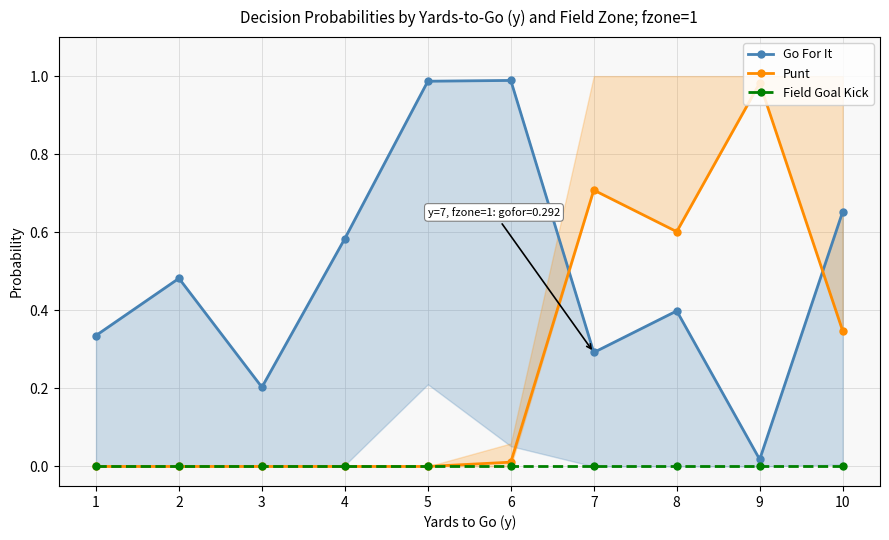

Rank the series by their average value, from highest to lowest.

Go For It, Punt, Field Goal Kick